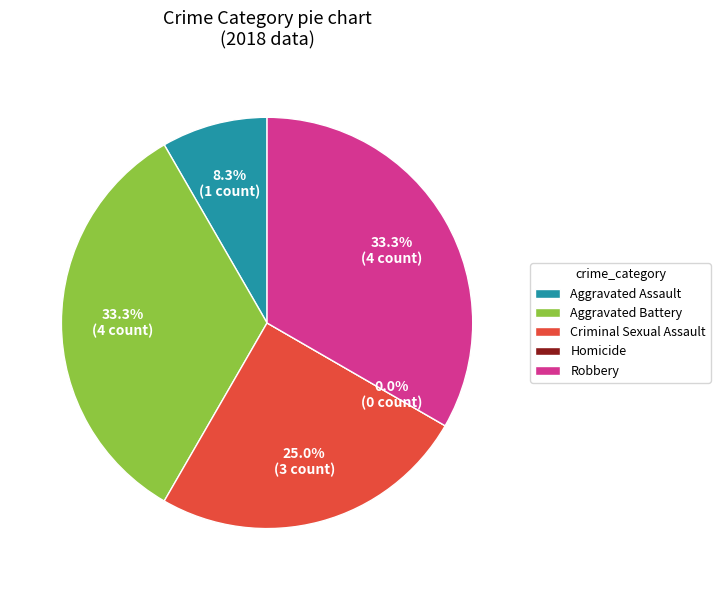

Combined, what portion of the pie is Aggravated Battery and Criminal Sexual Assault?

58.3%